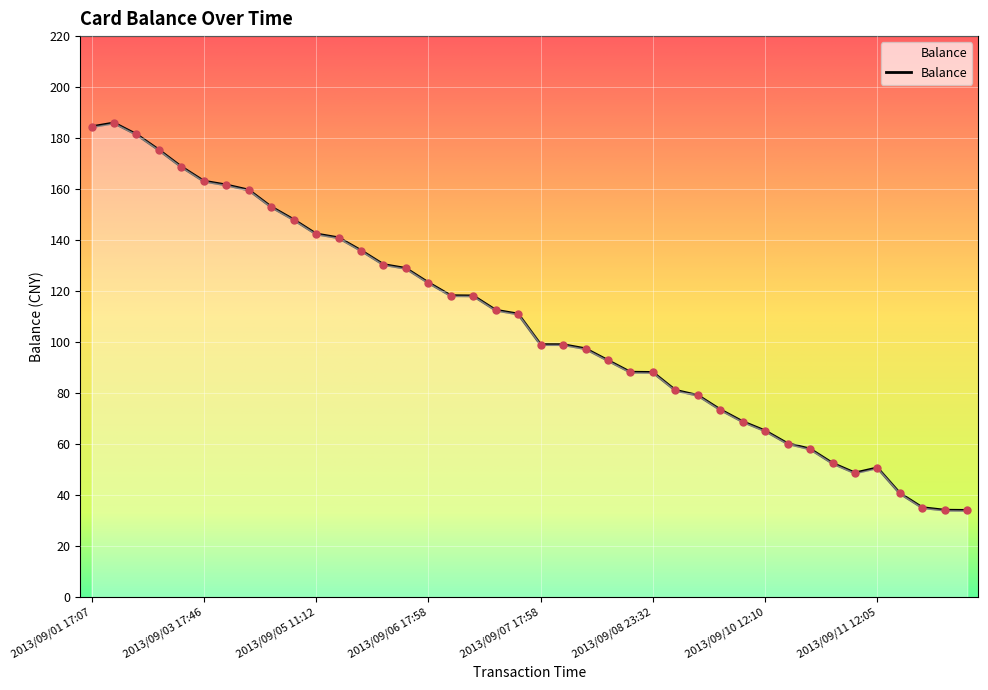

What is the difference between the maximum and minimum values?

151.8